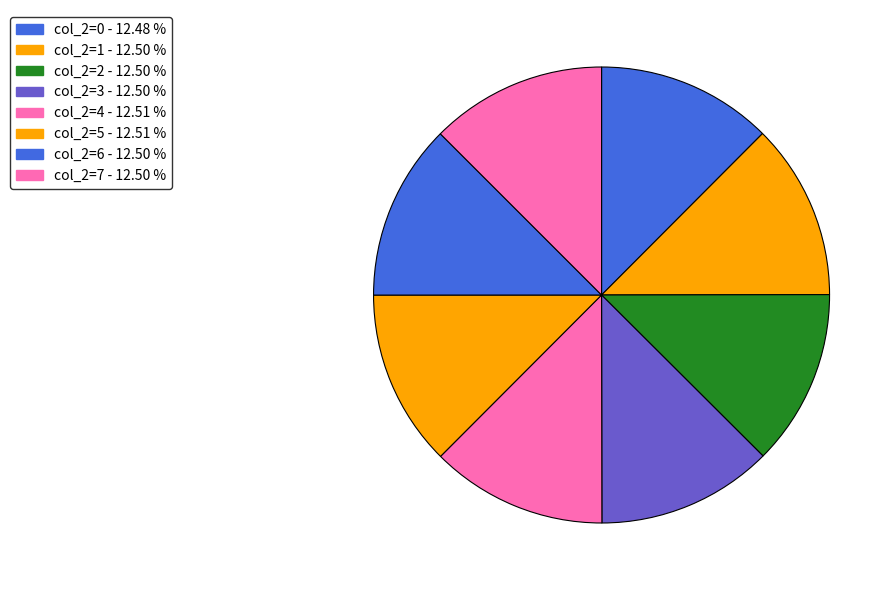

Count the number of slices in the pie.

8